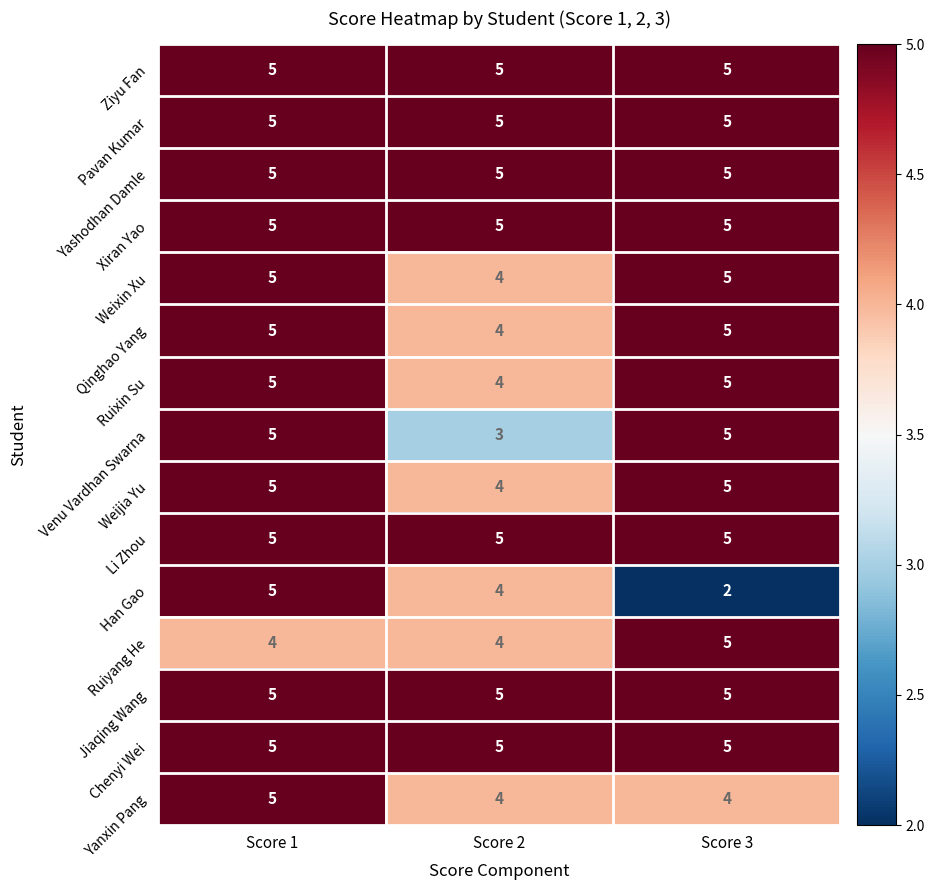

What is the total value across all series at Score 3?

71